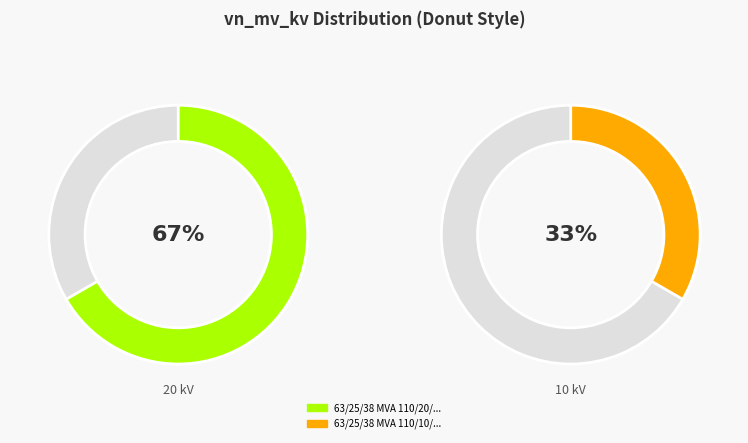

What percentage do 63/25/38 MVA 110/10/10 kV and 63/25/38 MVA 110/20/10 kV together represent?

100.0%